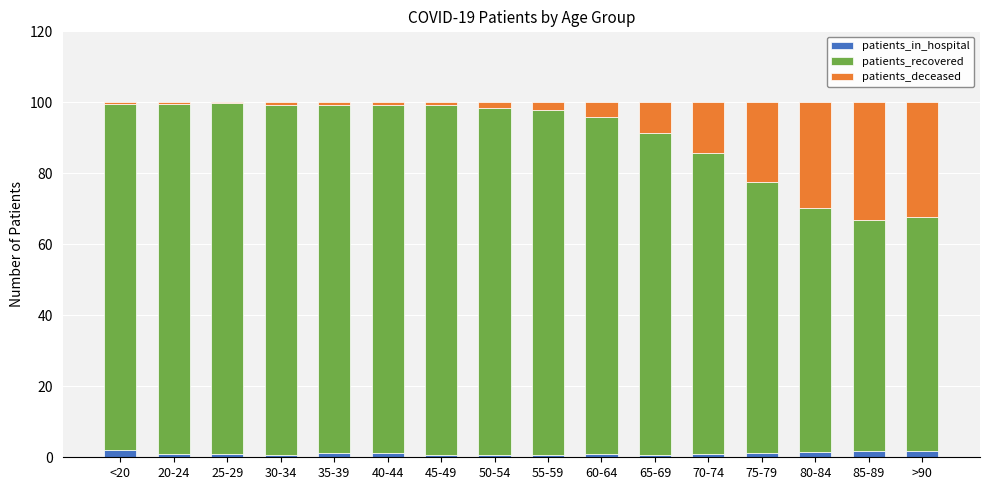

True or false: patients_in_hospital has a value of 1.2 at 40-44.

True